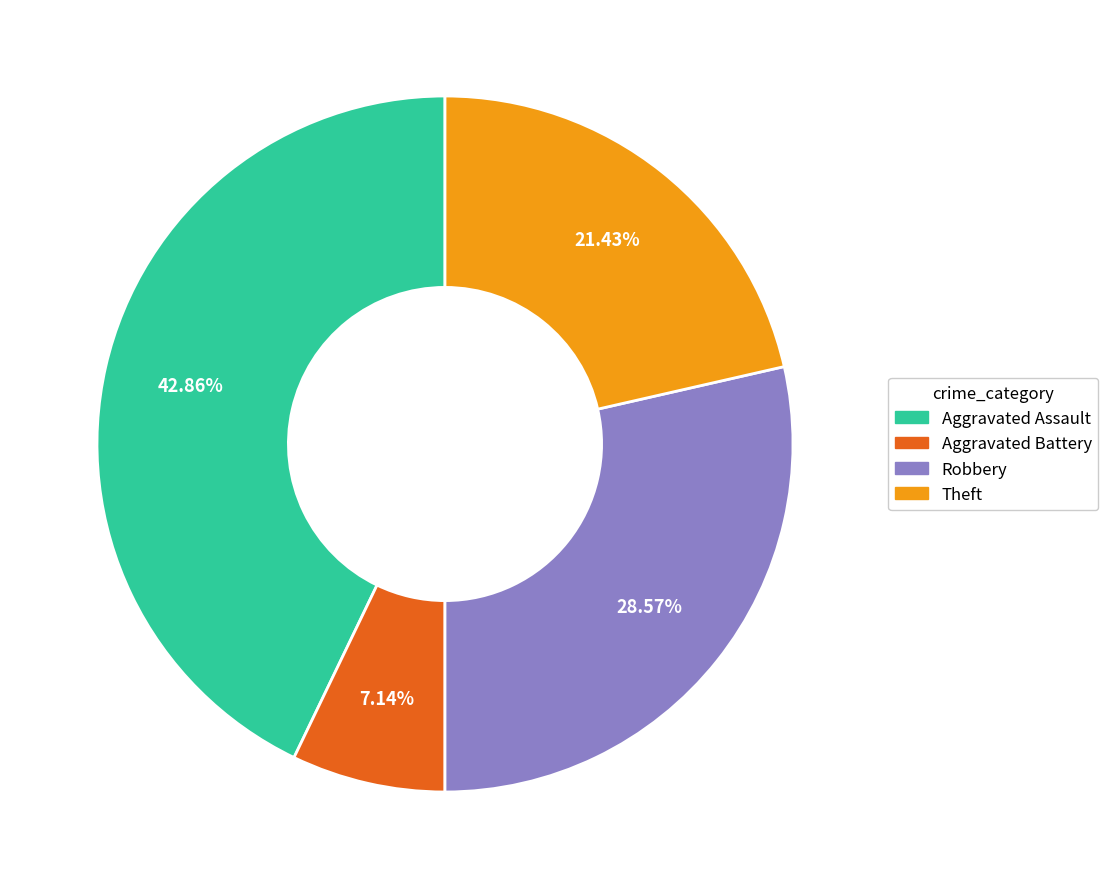

Does any single category account for the majority?

No